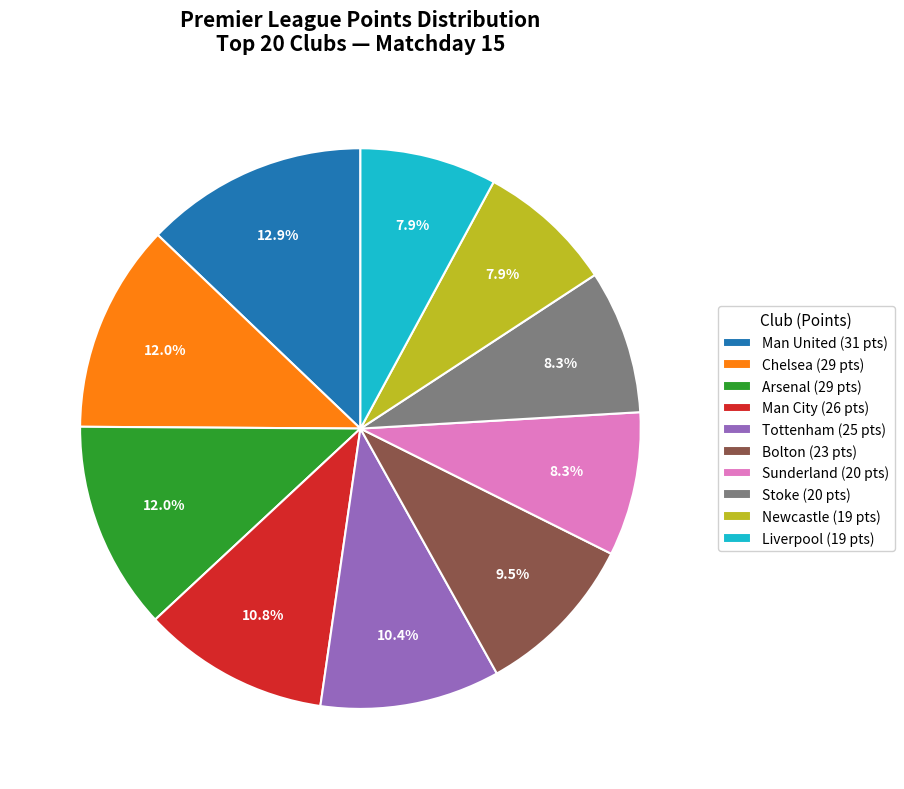

What percentage do Sunderland (20 pts) and Man United (31 pts) together represent?

21.2%